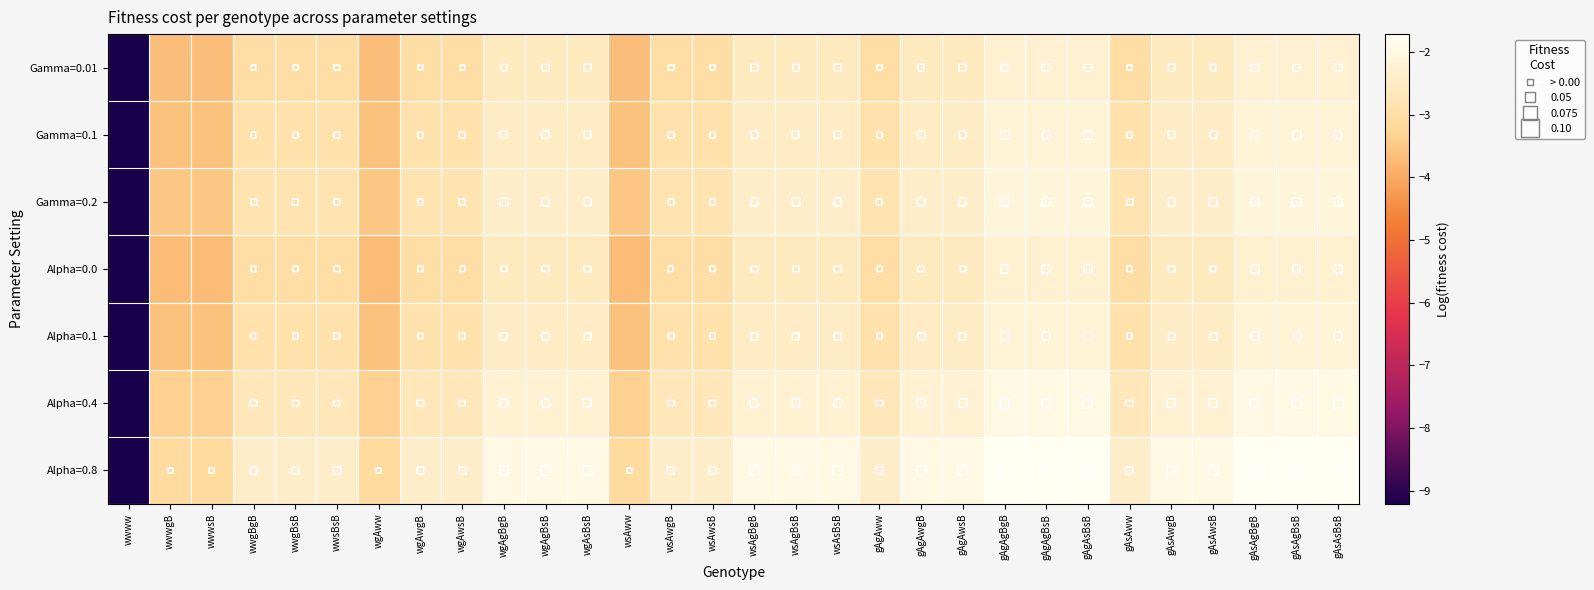

What is the smallest value displayed?

-9.2